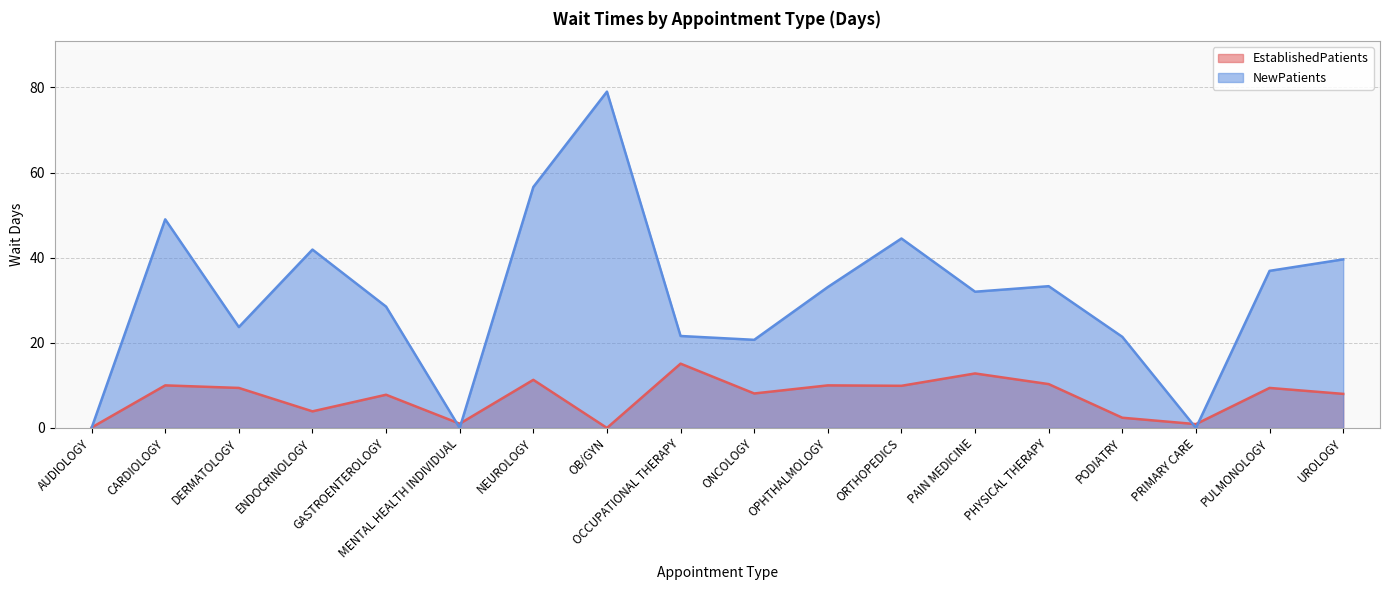

How many values in EstablishedPatients are above zero?

17